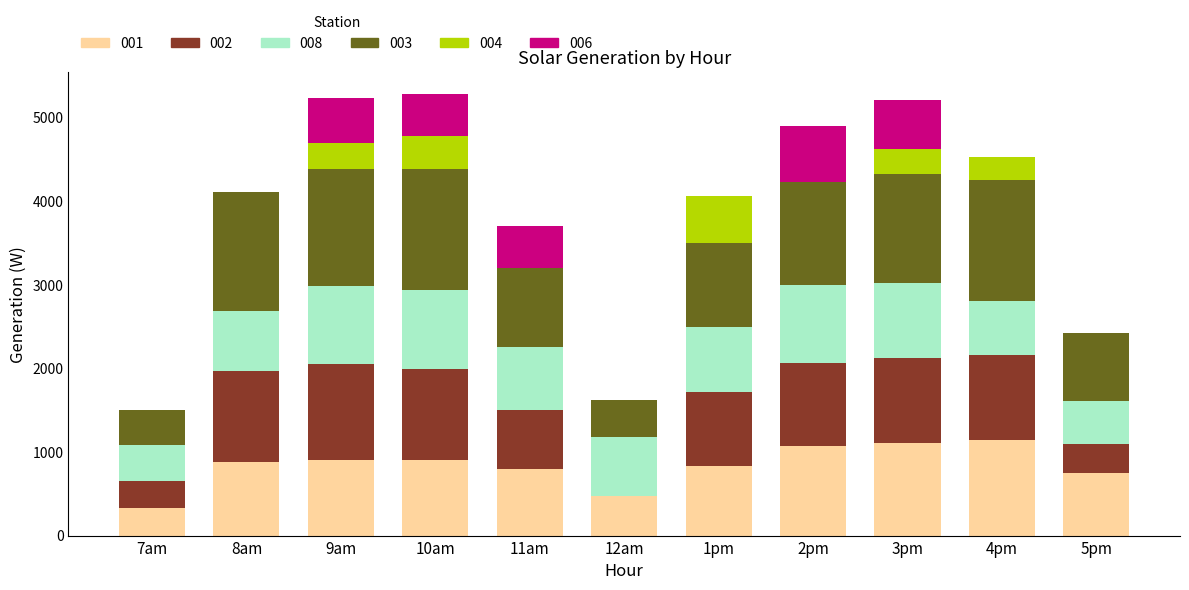

What is the total value across all series at 4pm?

4528.9